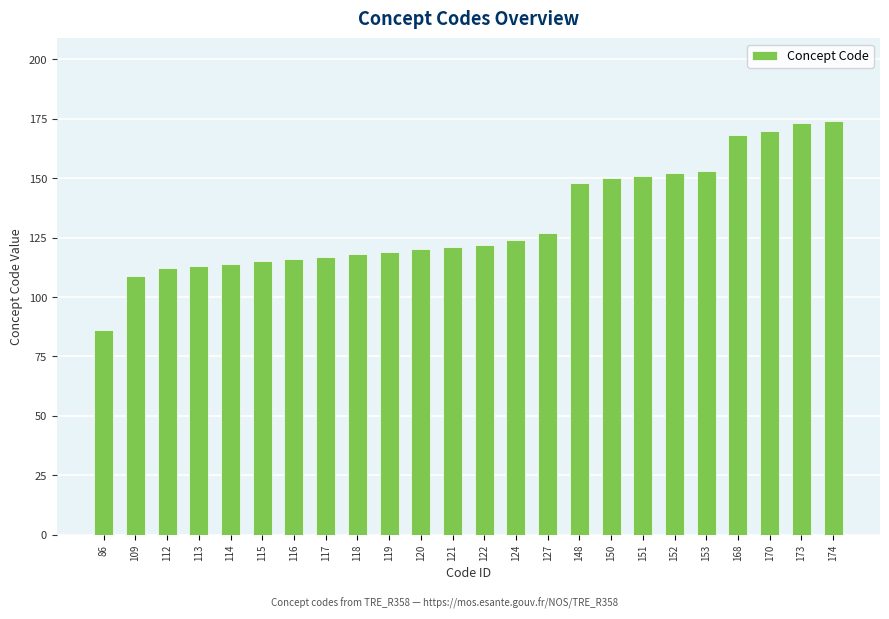

Which label corresponds to the smallest value in the chart?

86